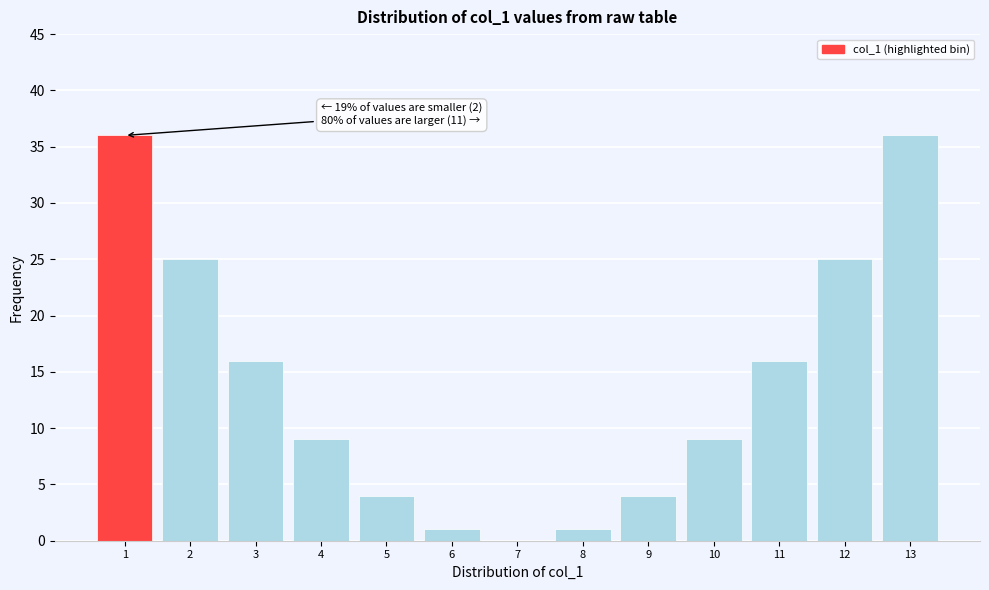

Reading right to left, extract all data points from this chart.

13=36	12=25	11=16	10=9	9=4	8=1	7=0	6=1	5=4	4=9	3=16	2=25	1=36